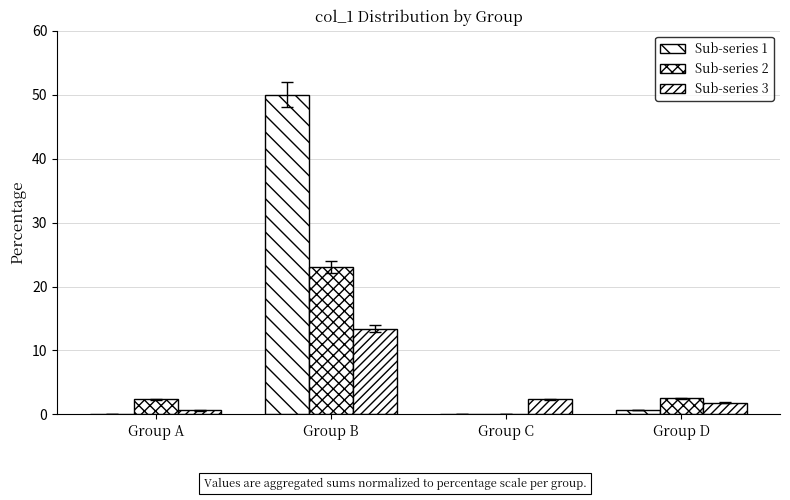

How many groups of bars are there?

4